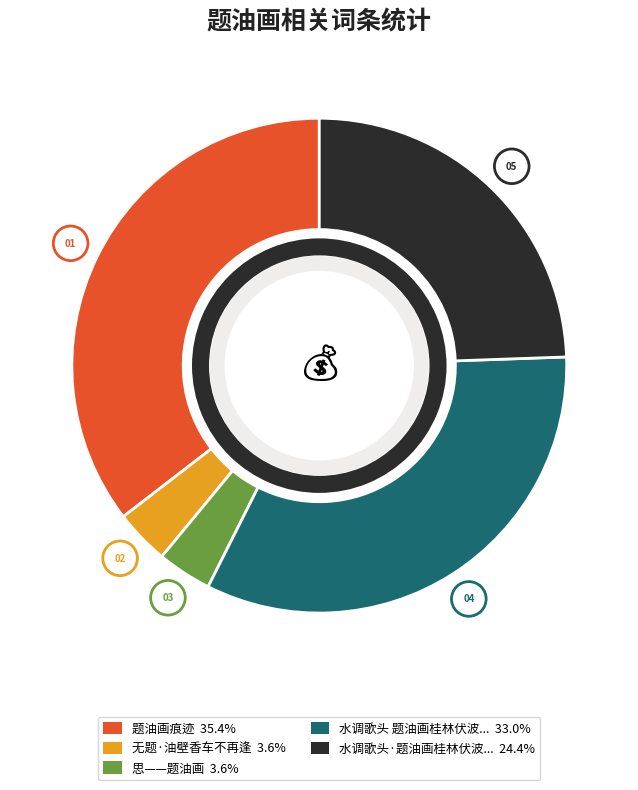

Approximately how many times larger is the value at 题油画痕迹 compared to 水调歌头·题油画桂林伏波山写漓江?

1.5